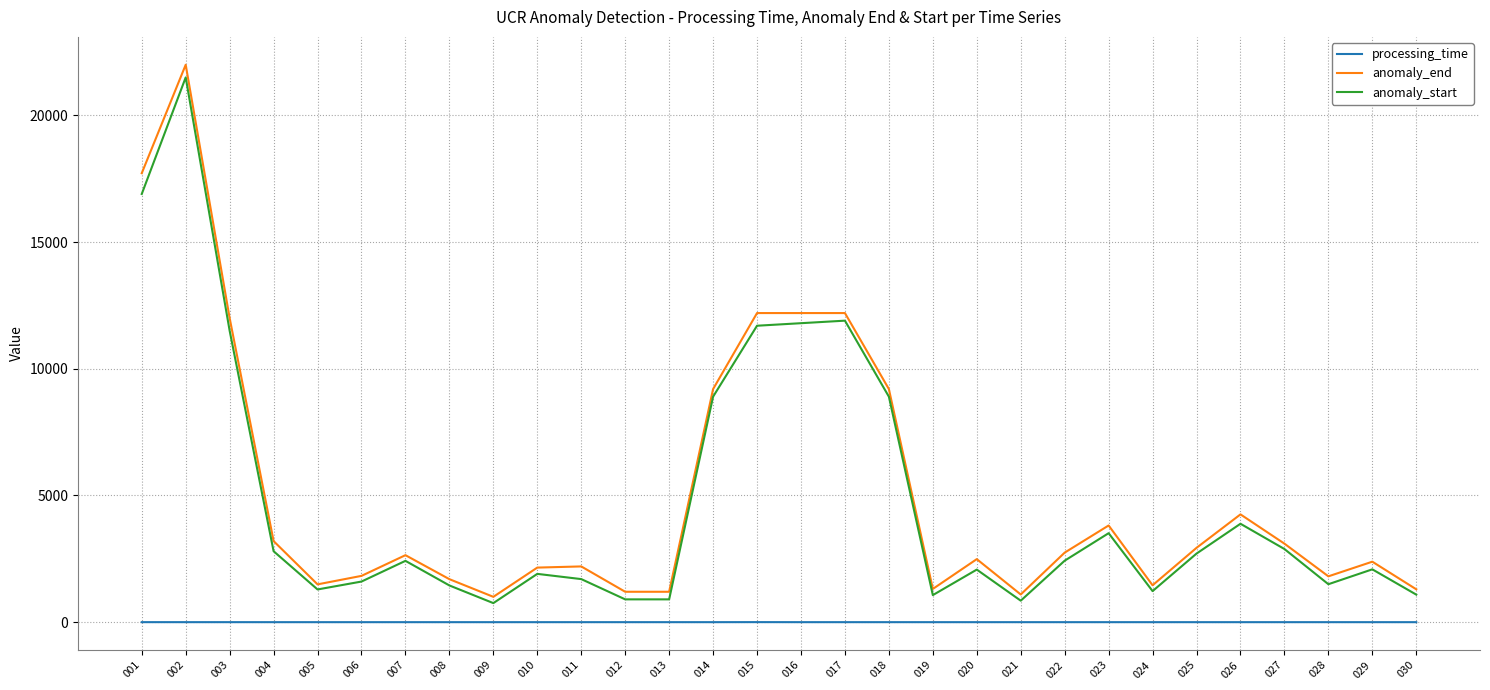

What is the difference between the second highest and minimum values in the processing_time series?

0.6